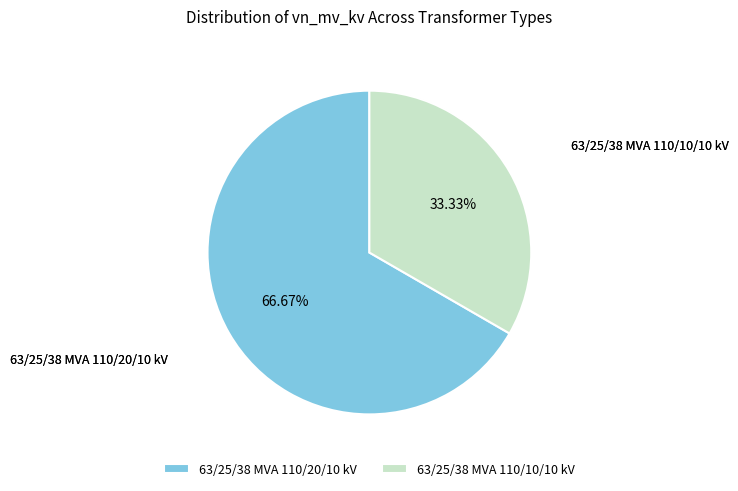

How many slices are in this pie chart?

2